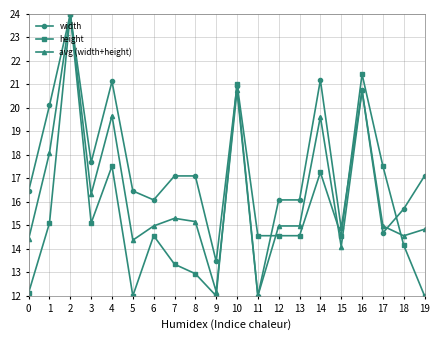

What is the value of the height point at the 18th from the left?

17.5